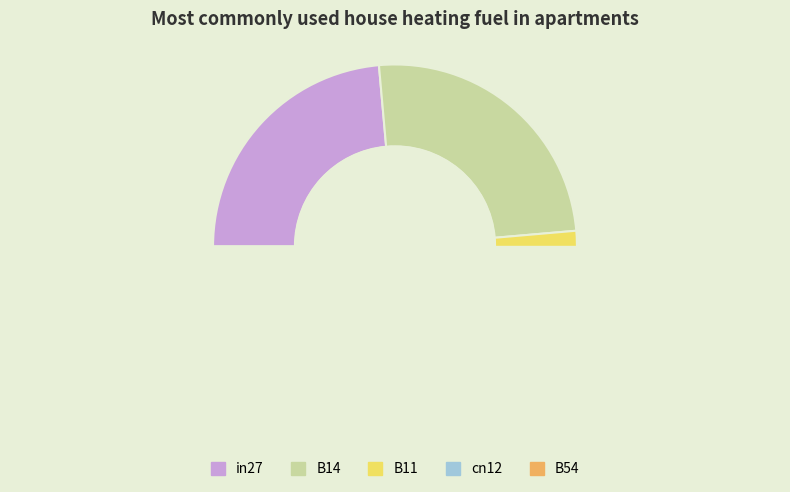

How many slices are in this pie chart?

5